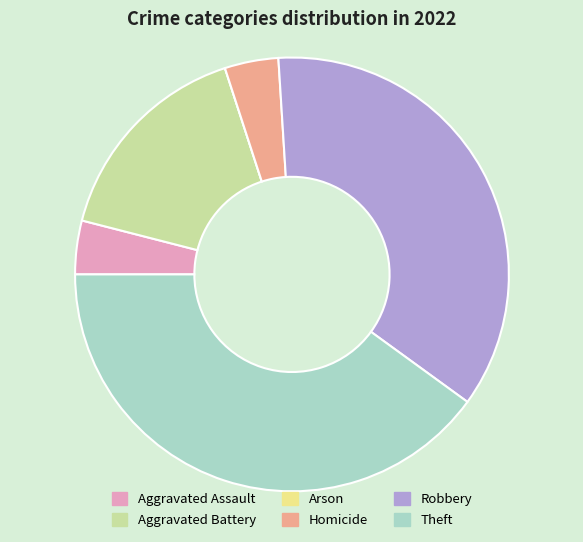

Approximately how many times larger is the value at Robbery compared to Aggravated Assault?

9.0